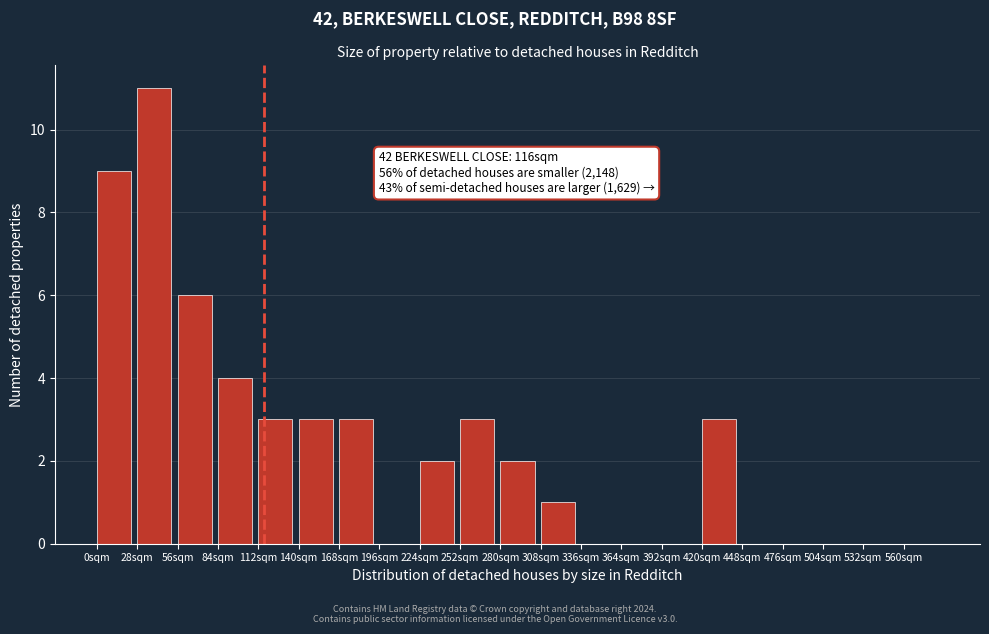

Reading left to right, transcribe all the data shown in this chart.

0sqm=9	28sqm=11	56sqm=6	84sqm=4	112sqm=3	140sqm=3	168sqm=3	196sqm=0	224sqm=2	252sqm=3	280sqm=2	308sqm=1	336sqm=0	364sqm=0	392sqm=0	420sqm=3	448sqm=0	476sqm=0	504sqm=0	532sqm=0	560sqm=0